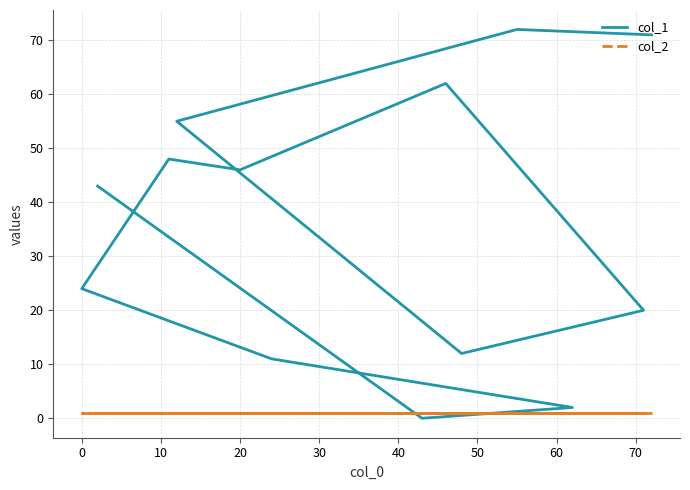

Which has a higher value, 40 or 70?

40